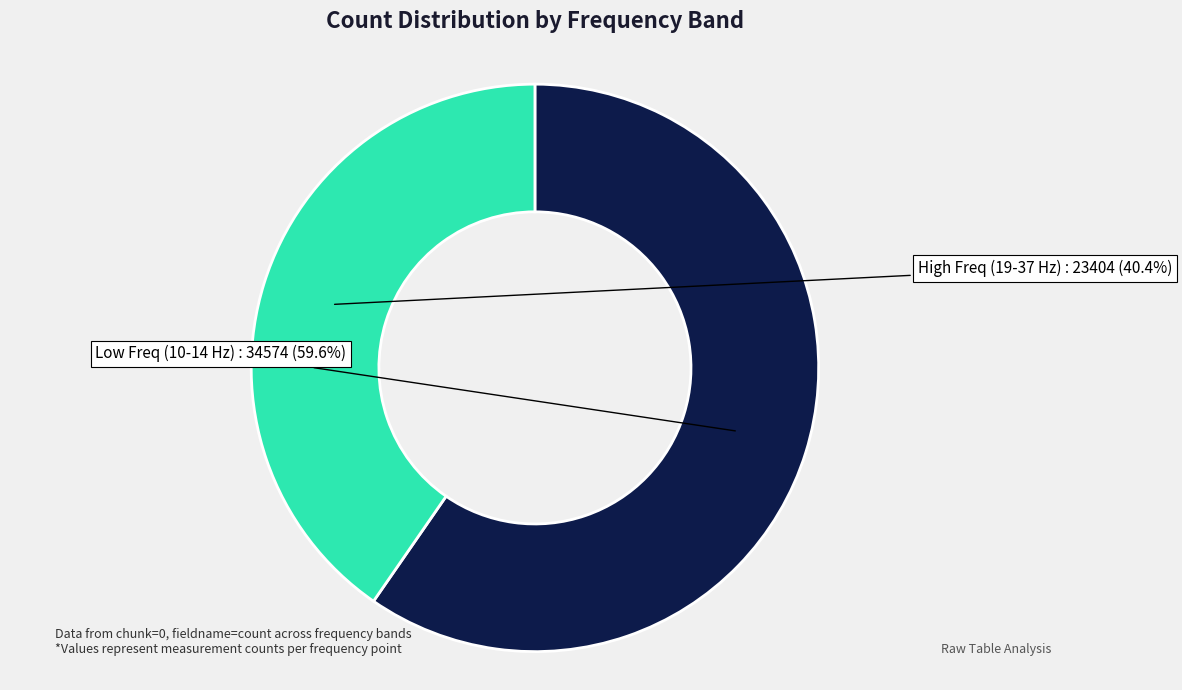

Is there a majority slice in this chart?

Yes